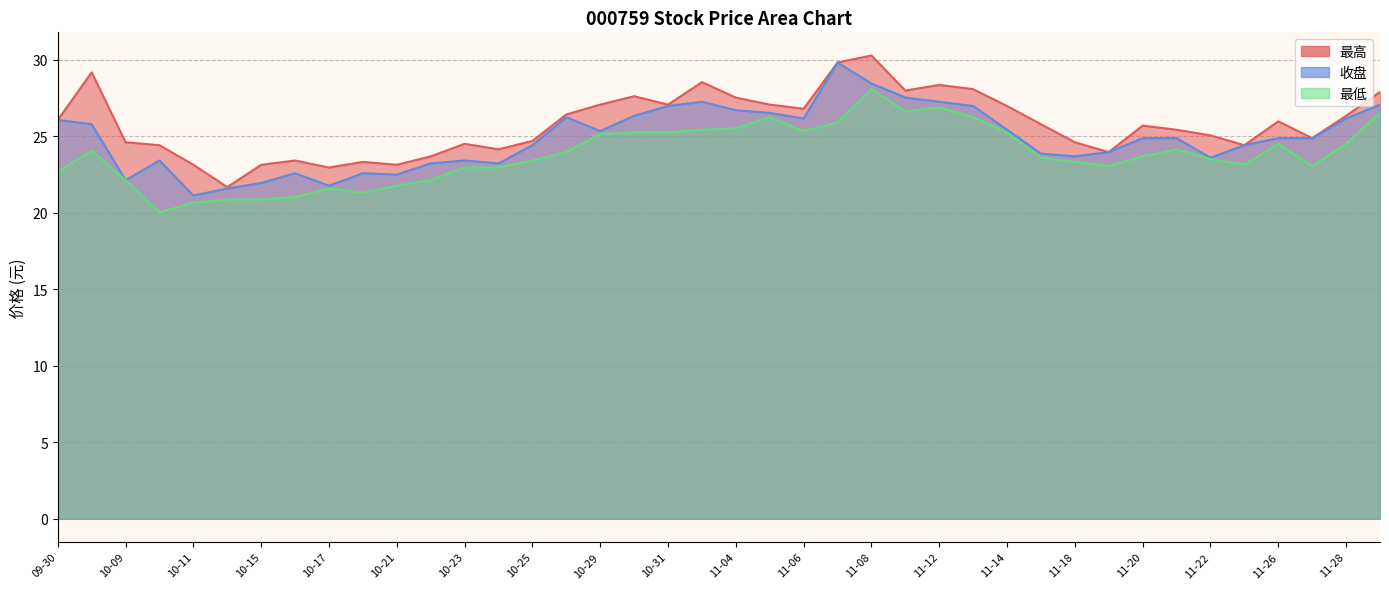

True or false: 最高 and 收盘 intersect in this chart.

False